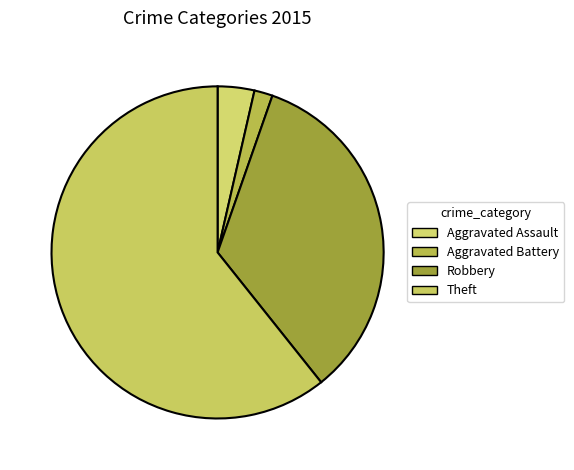

Approximately how many times larger is the value at Aggravated Assault compared to Theft?

0.1